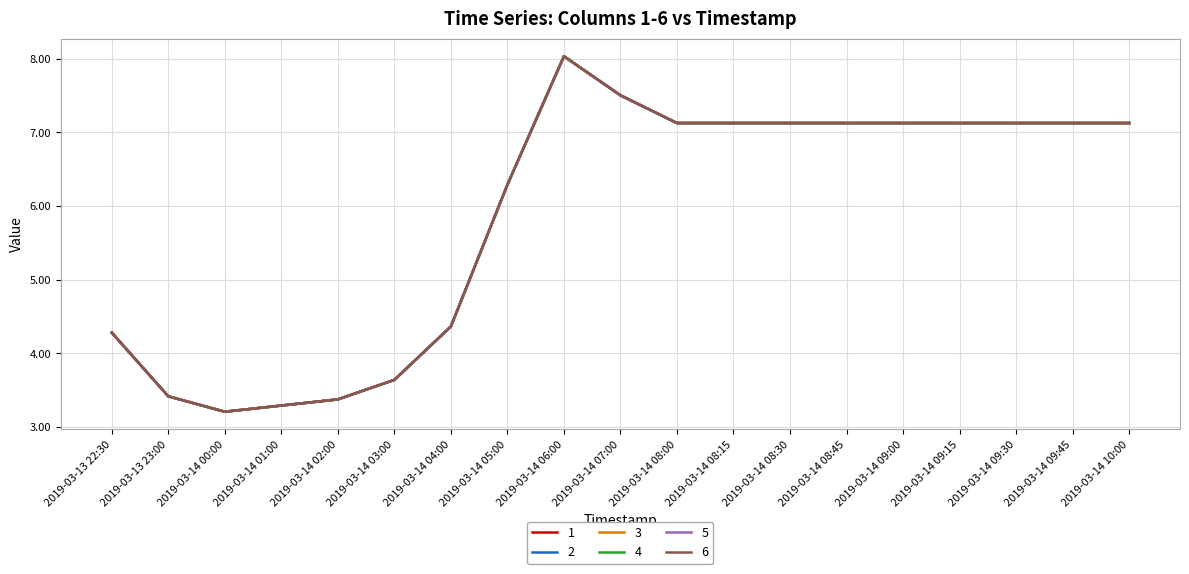

Does the chart have visible grid lines?

Yes